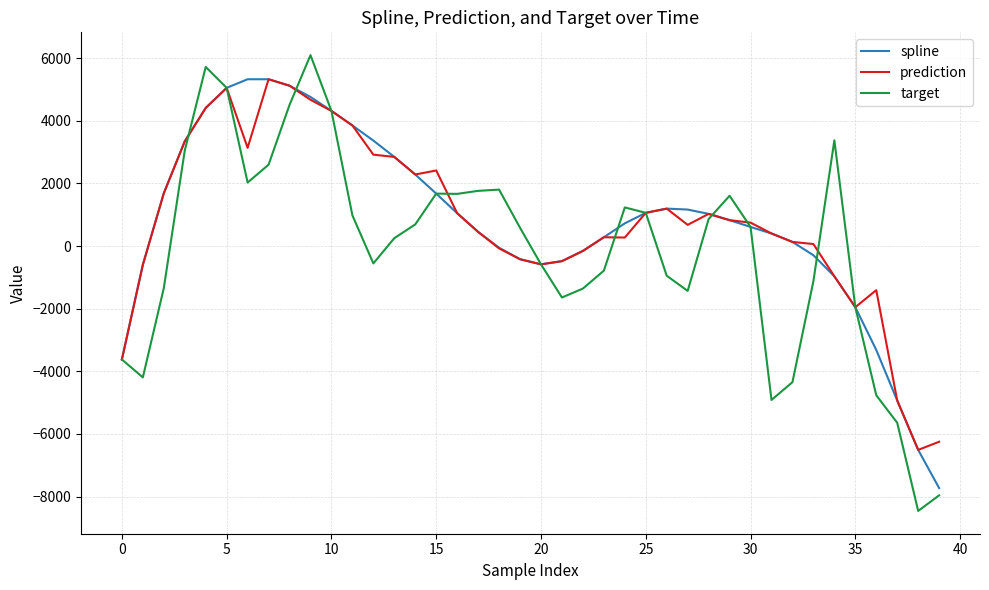

Which series has the largest range (max minus min)?

target